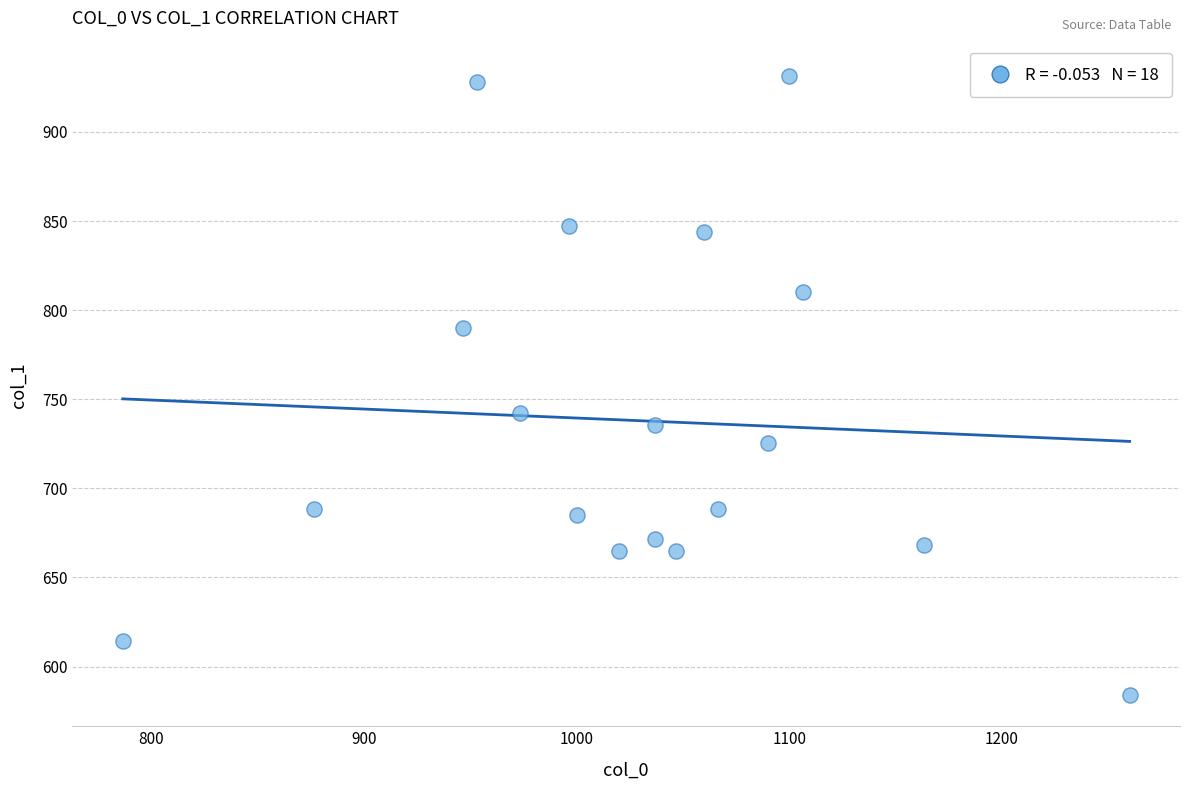

What Y value in the scatter plot is closest to 757?

742.5